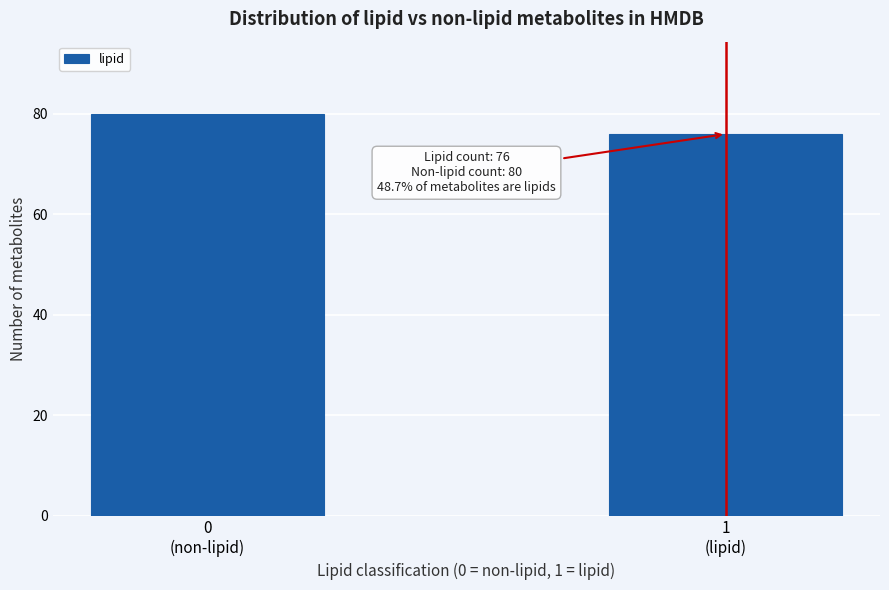

Reading left to right, what are all the values shown in this chart?

80	76